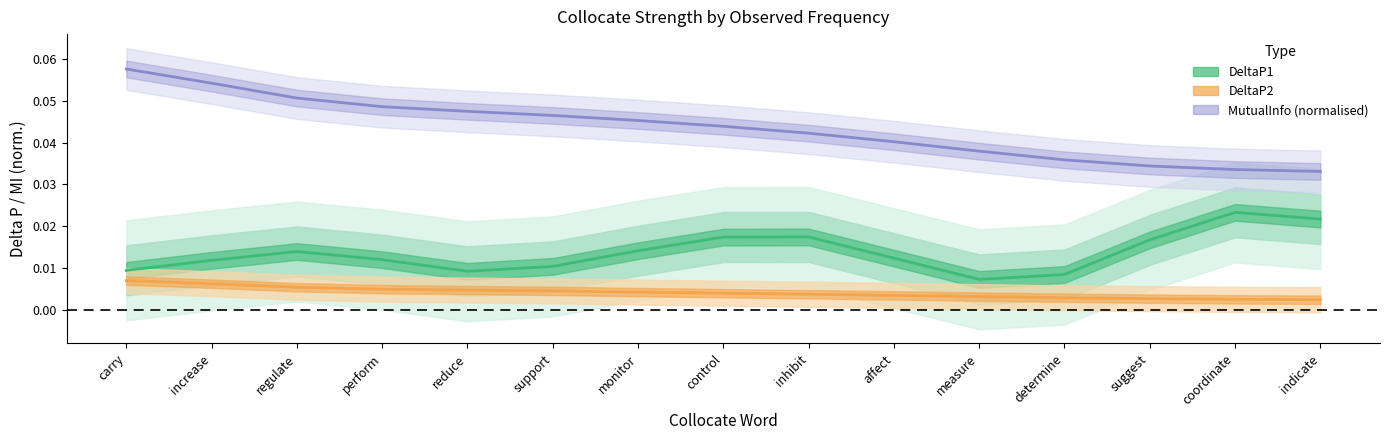

Is the value of DeltaP1 at inhibit greater than the value of DeltaP2 at indicate?

Yes